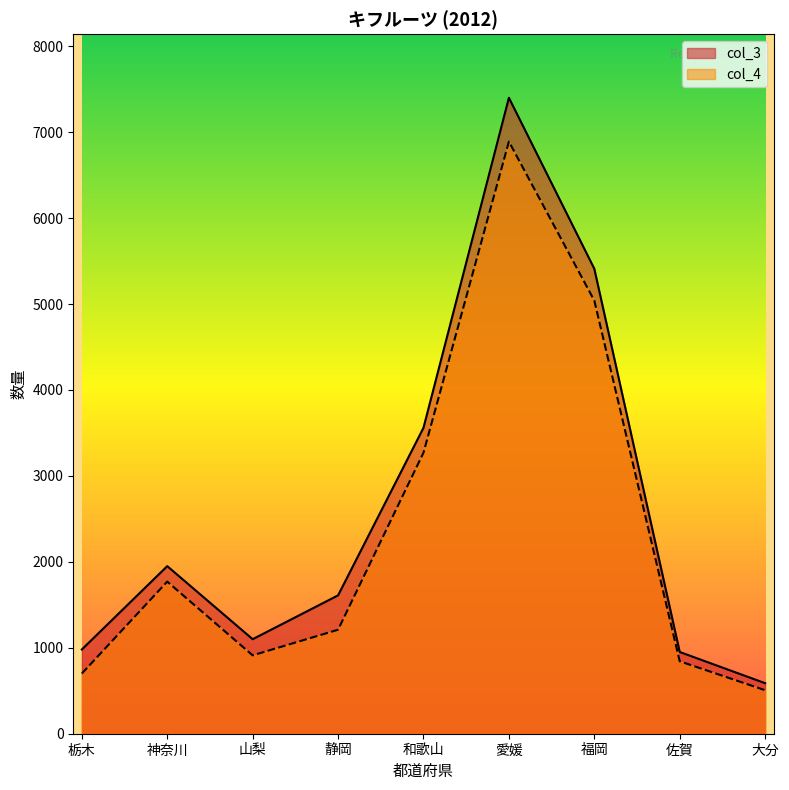

What is the spread (max minus min) of values at 静岡?

400